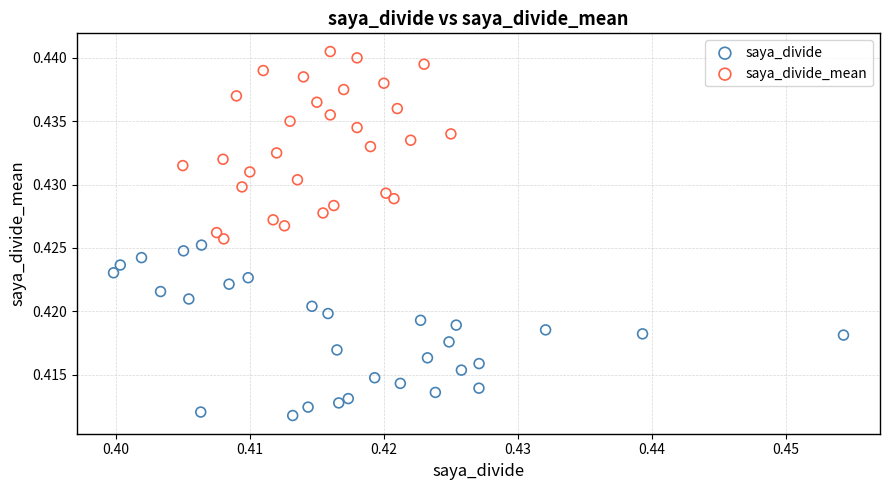

Which series has the widest spread of Y values?

saya_divide_mean